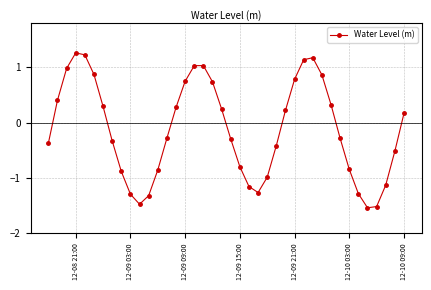

Count the number of data series in this chart.

1